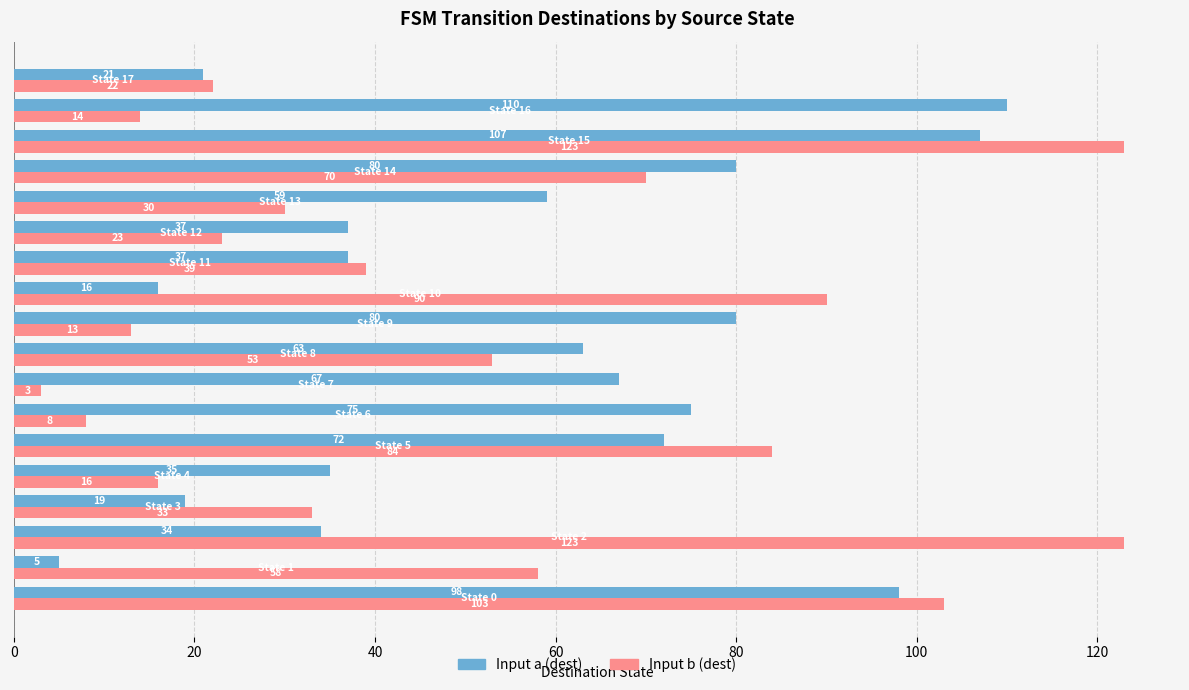

Which series has the largest range (max minus min)?

Input b (dest)